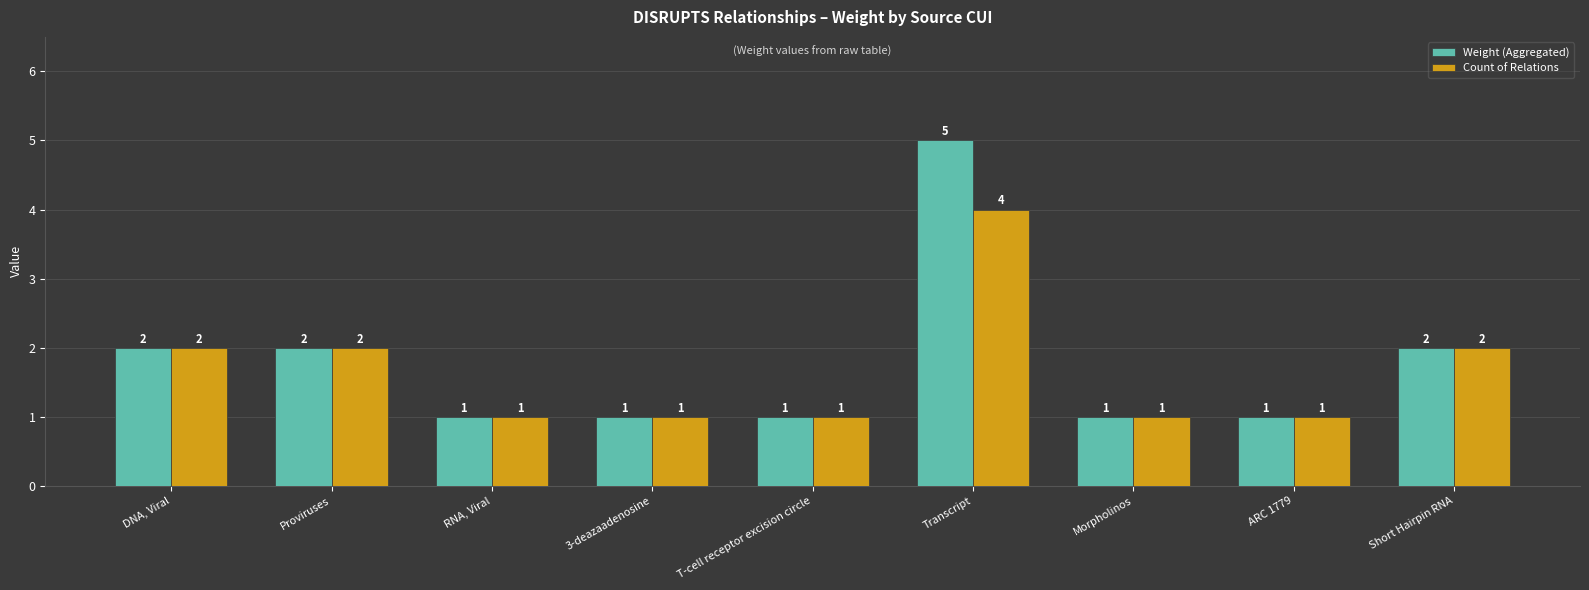

Which series has the largest total across all categories?

Weight (Aggregated)